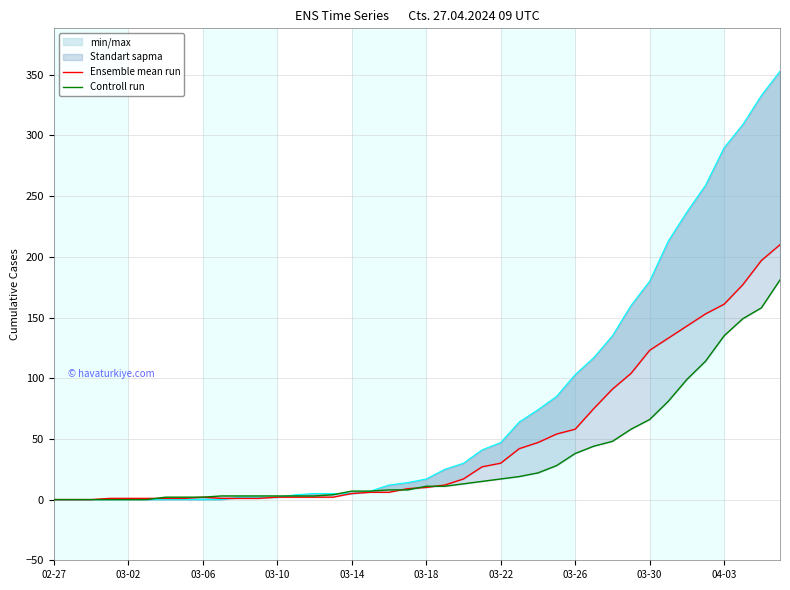

What is the sum of all Ensemble mean run values?

1908